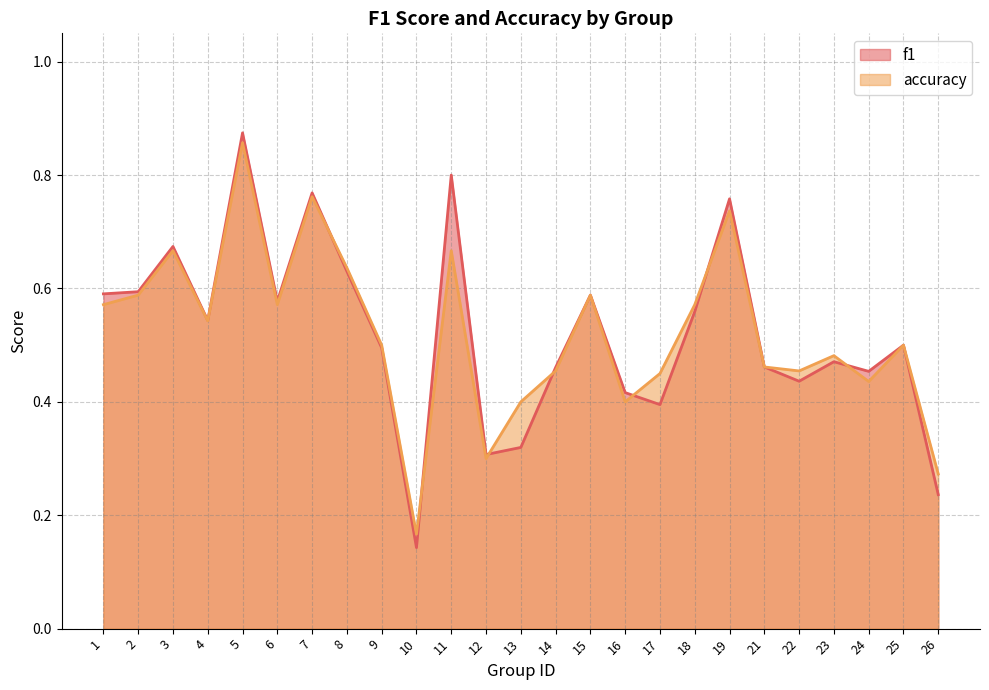

What are all the series names shown in the legend?

f1, accuracy